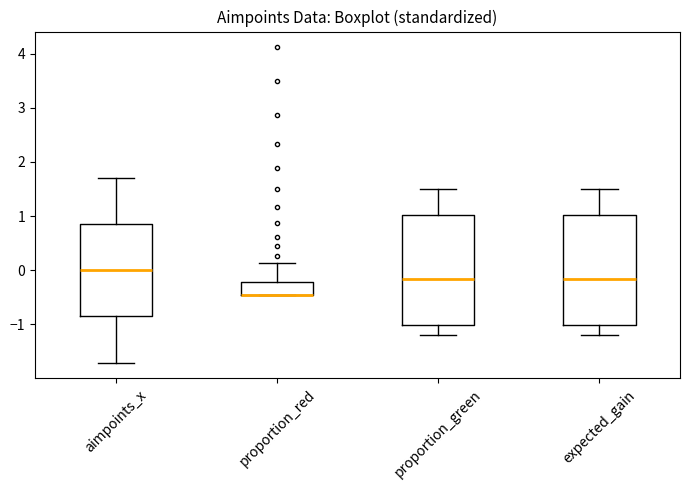

Where does the upper whisker of the box for proportion_green end on the y-axis? The values are not printed on the chart, so give them approximately, as read against the axis.

1.5